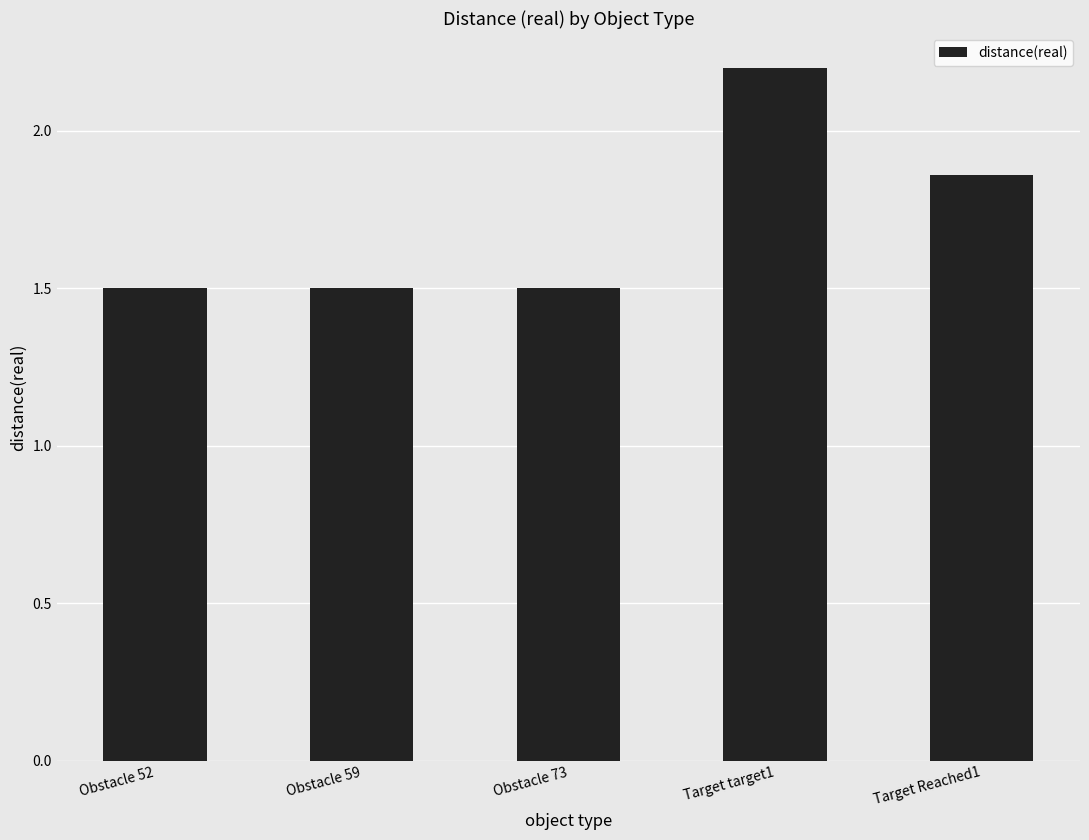

What position from the right is Target Reached1?

1